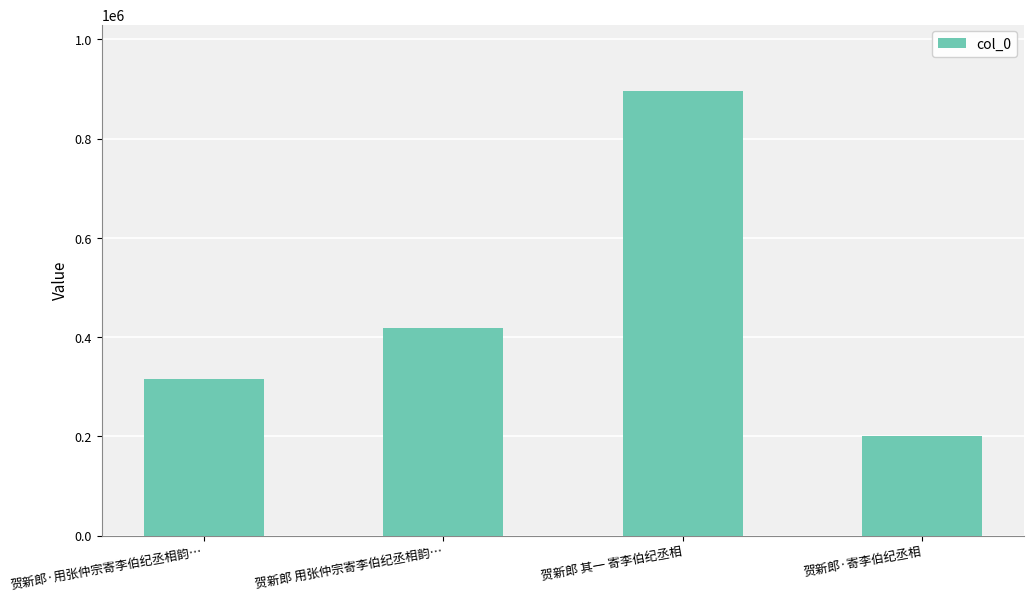

Which label corresponds to the largest value in the chart?

贺新郎 其一 寄李伯纪丞相